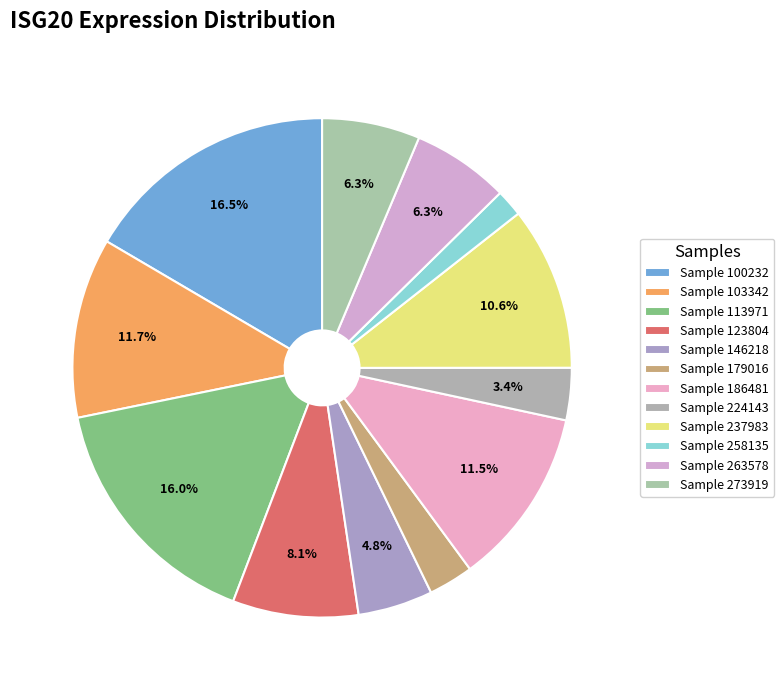

Count the number of slices in the pie.

12